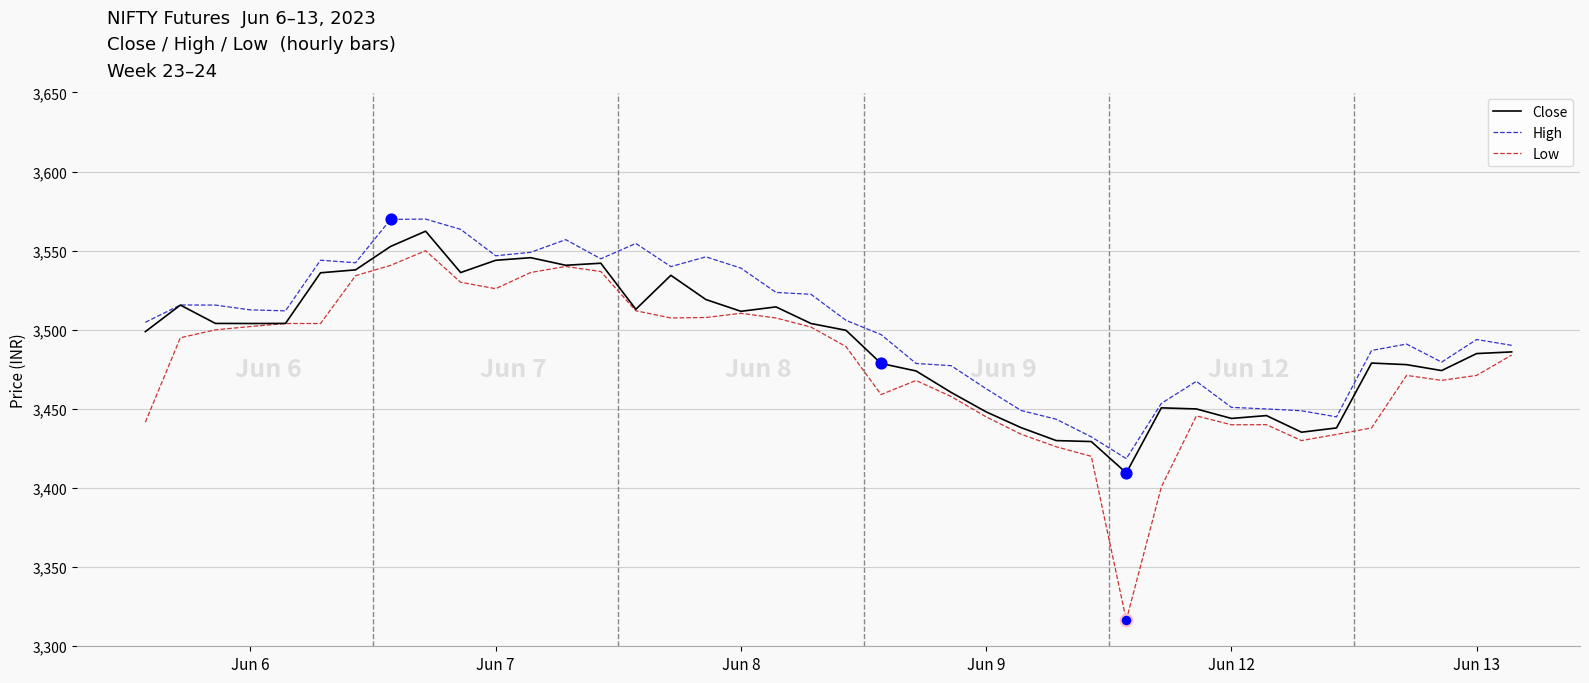

Which series has the largest total across all categories?

High